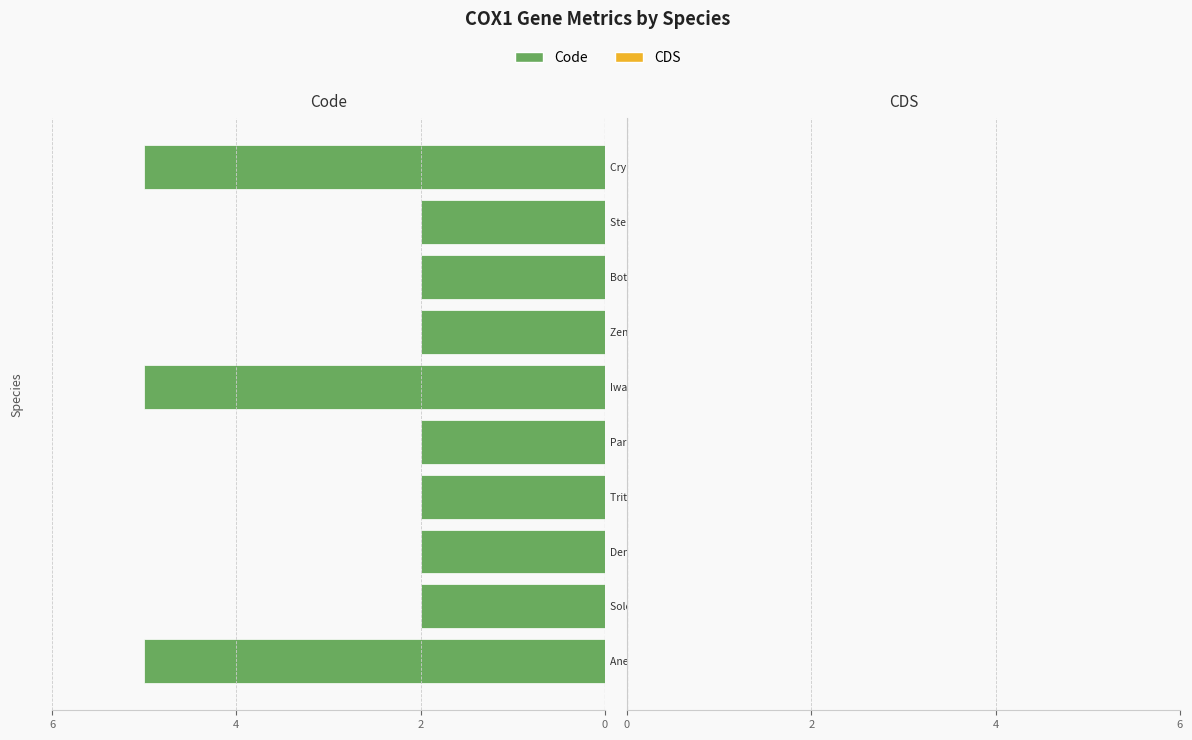

How many series are shown in this chart?

2